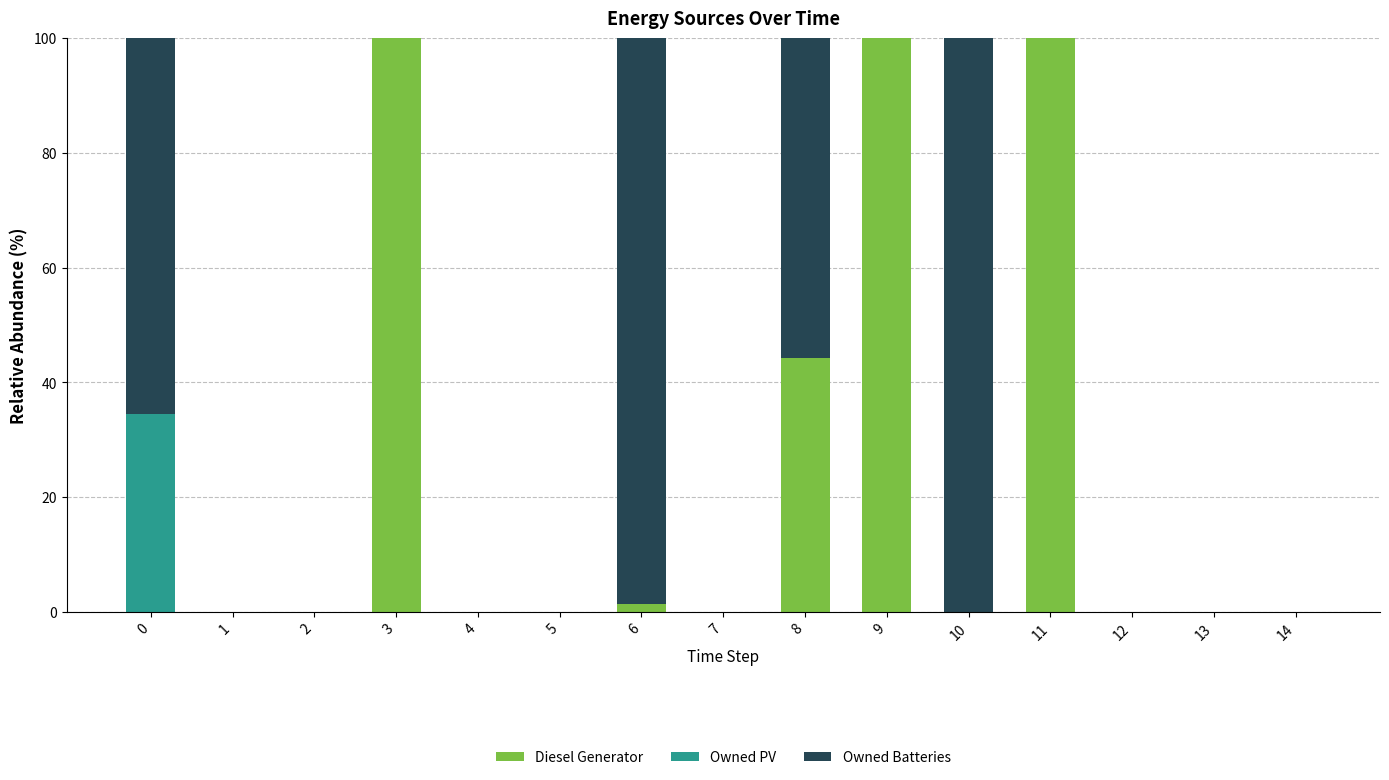

The Diesel Generator series shows 63.9 at 4. True or false?

False